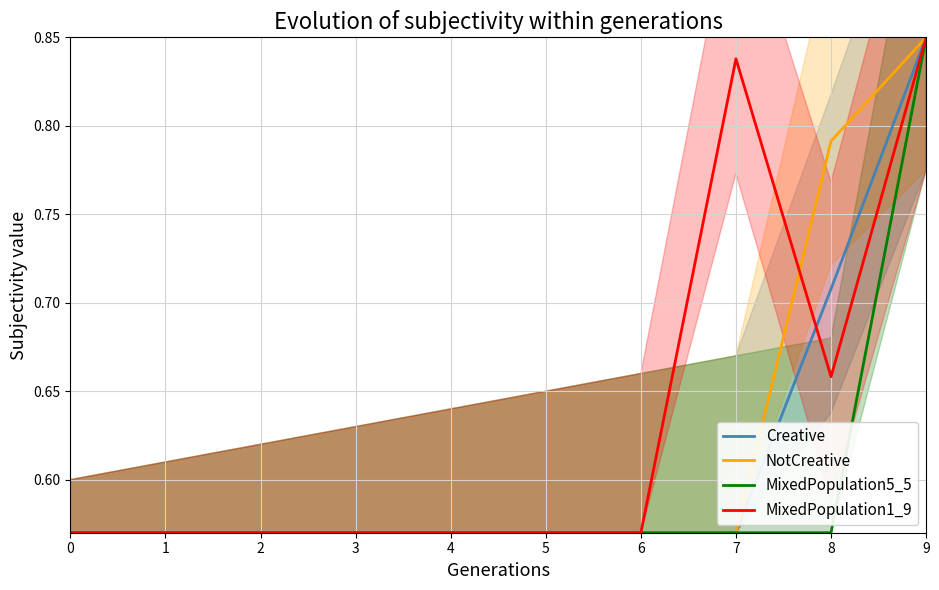

The value of MixedPopulation5_5 at 5 is 0.6. True or false?

True